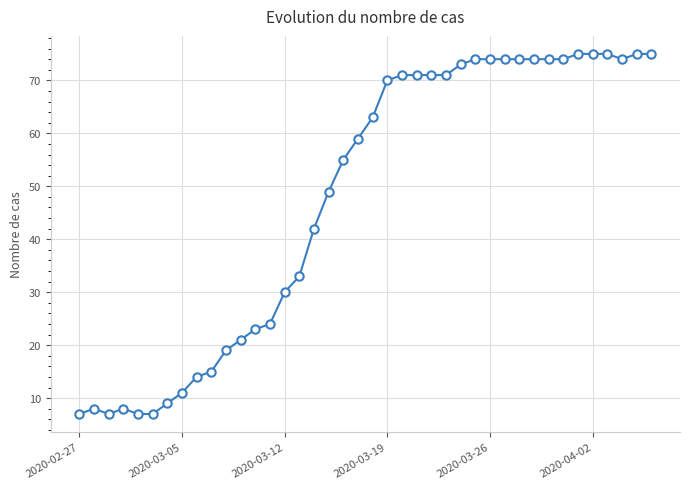

What is the value of the 1st point from the left?

7